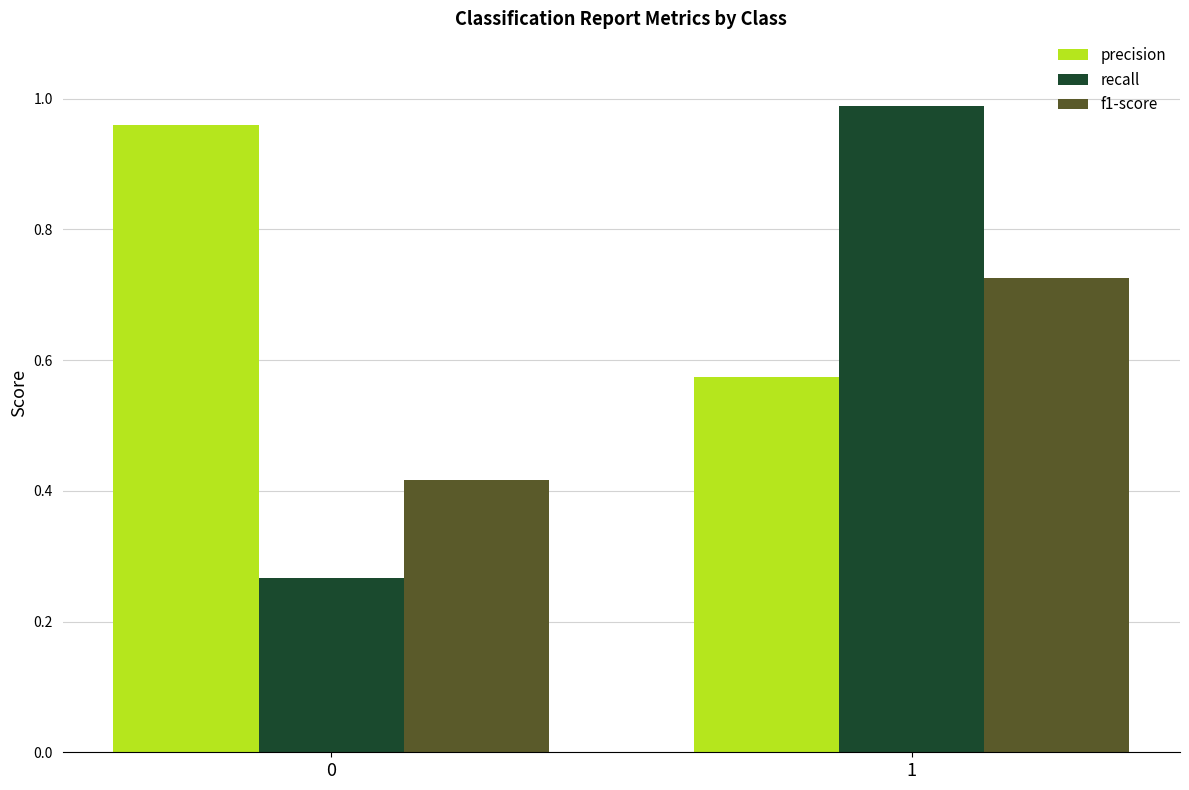

Rank the categories by f1-score value from lowest to highest.

0, 1